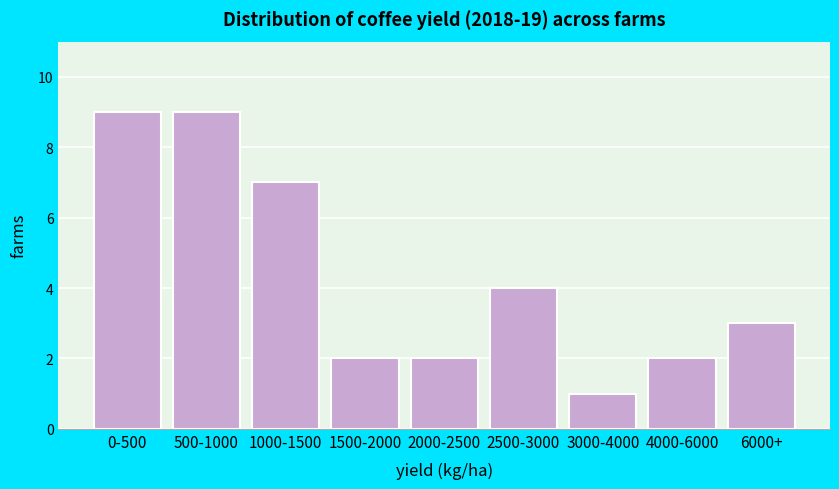

Reading left to right, transcribe all the data shown in this chart.

0-500=9	500-1000=9	1000-1500=7	1500-2000=2	2000-2500=2	2500-3000=4	3000-4000=1	4000-6000=2	6000+=3